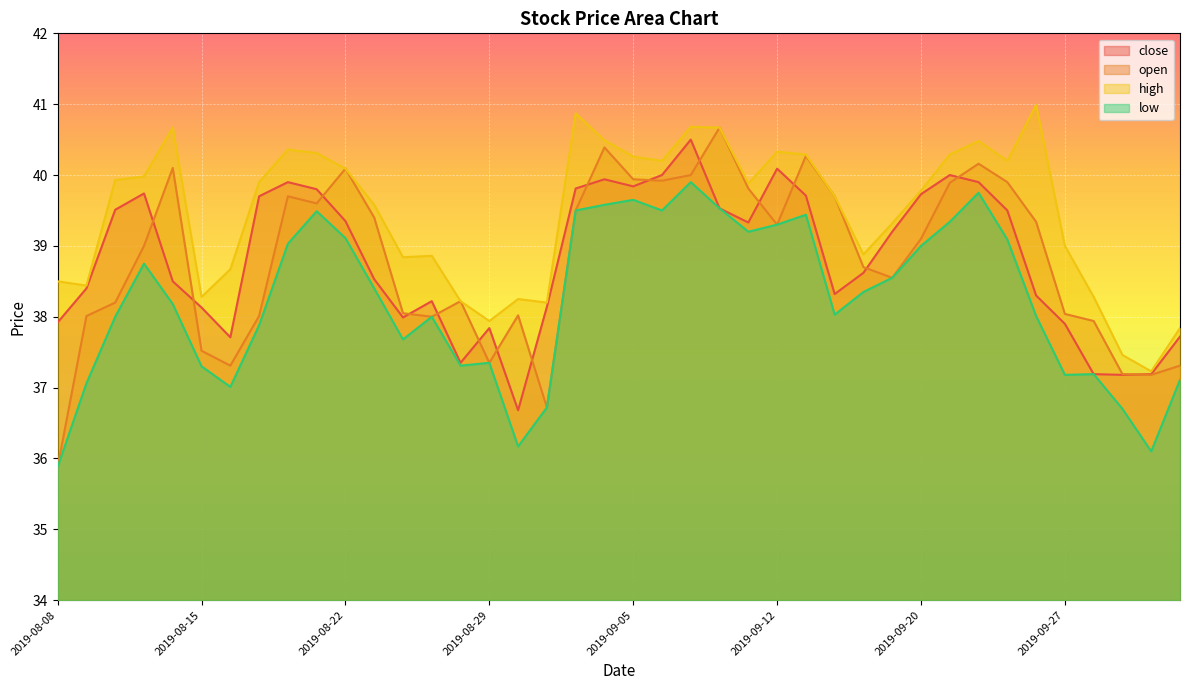

How many data points in close are less than 39?

20